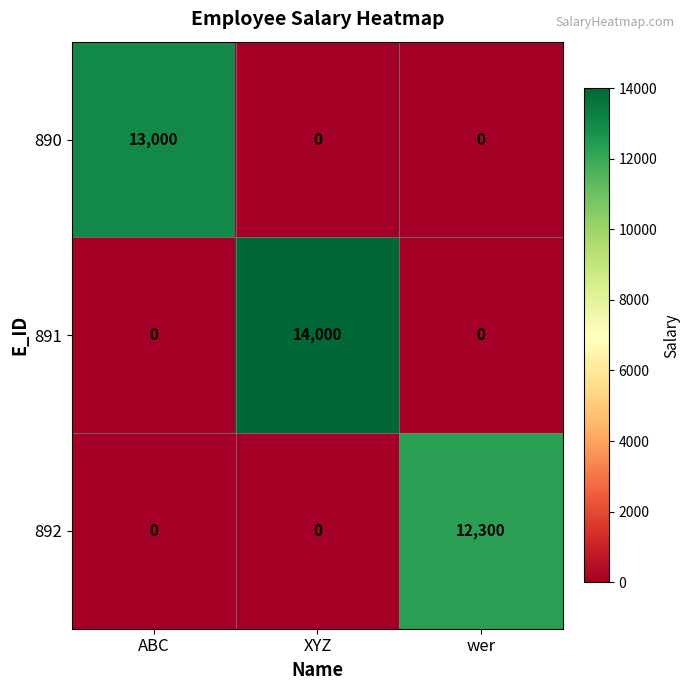

List the series in order of their peak value, highest first.

891, 890, 892